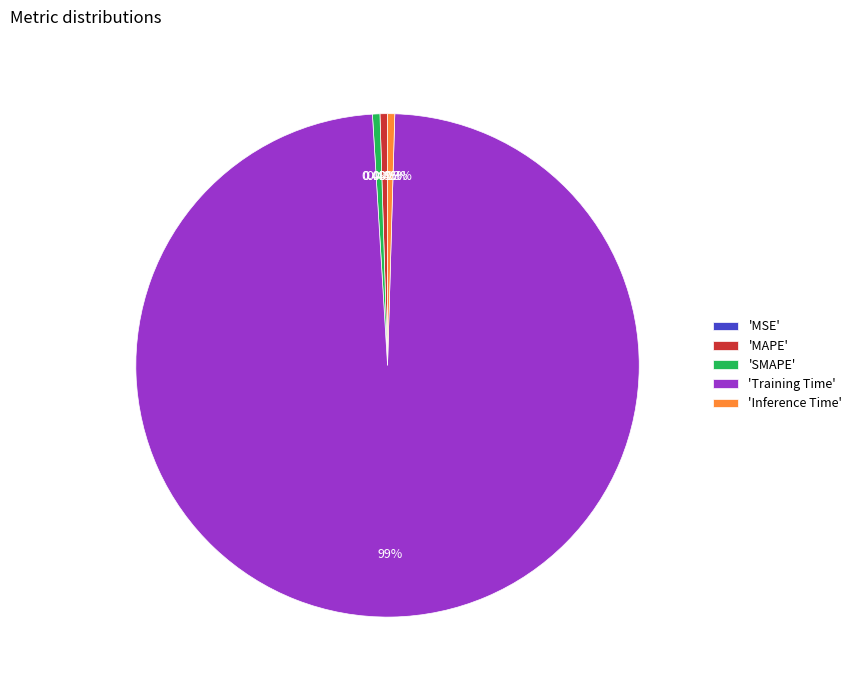

What is the majority slice?

'Training Time'